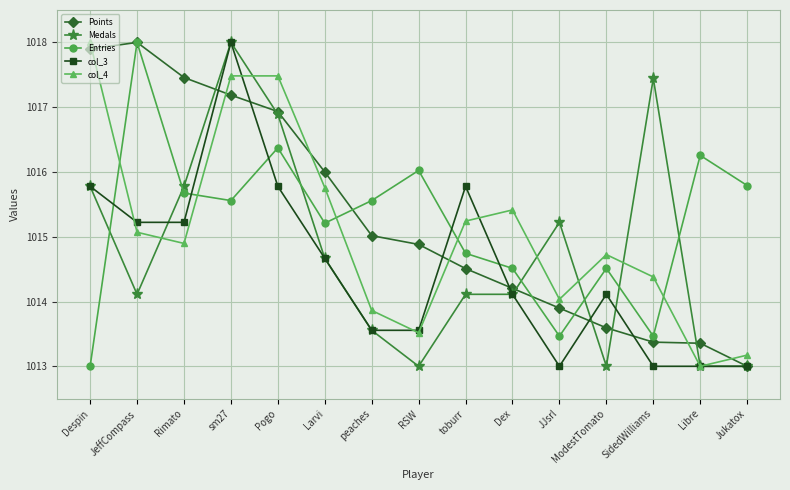

At which label does Medals reach its peak?

sm27